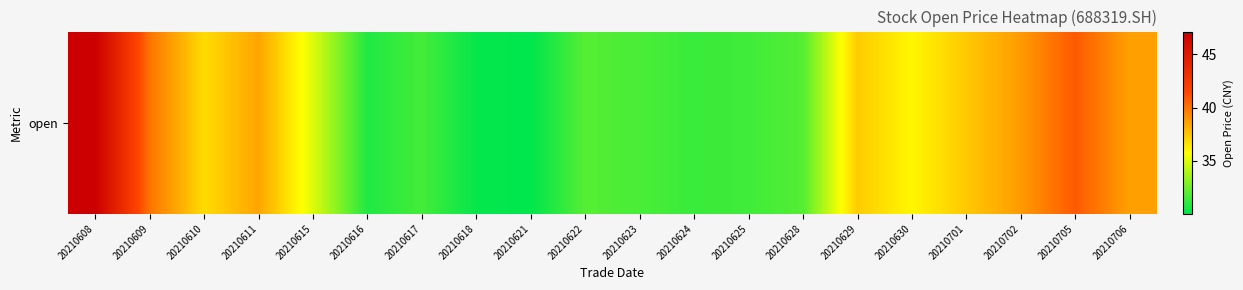

Rank the categories by value from lowest to highest.

20210621, 20210618, 20210616, 20210624, 20210625, 20210617, 20210623, 20210628, 20210622, 20210615, 20210630, 20210610, 20210629, 20210701, 20210611, 20210706, 20210702, 20210609, 20210705, 20210608